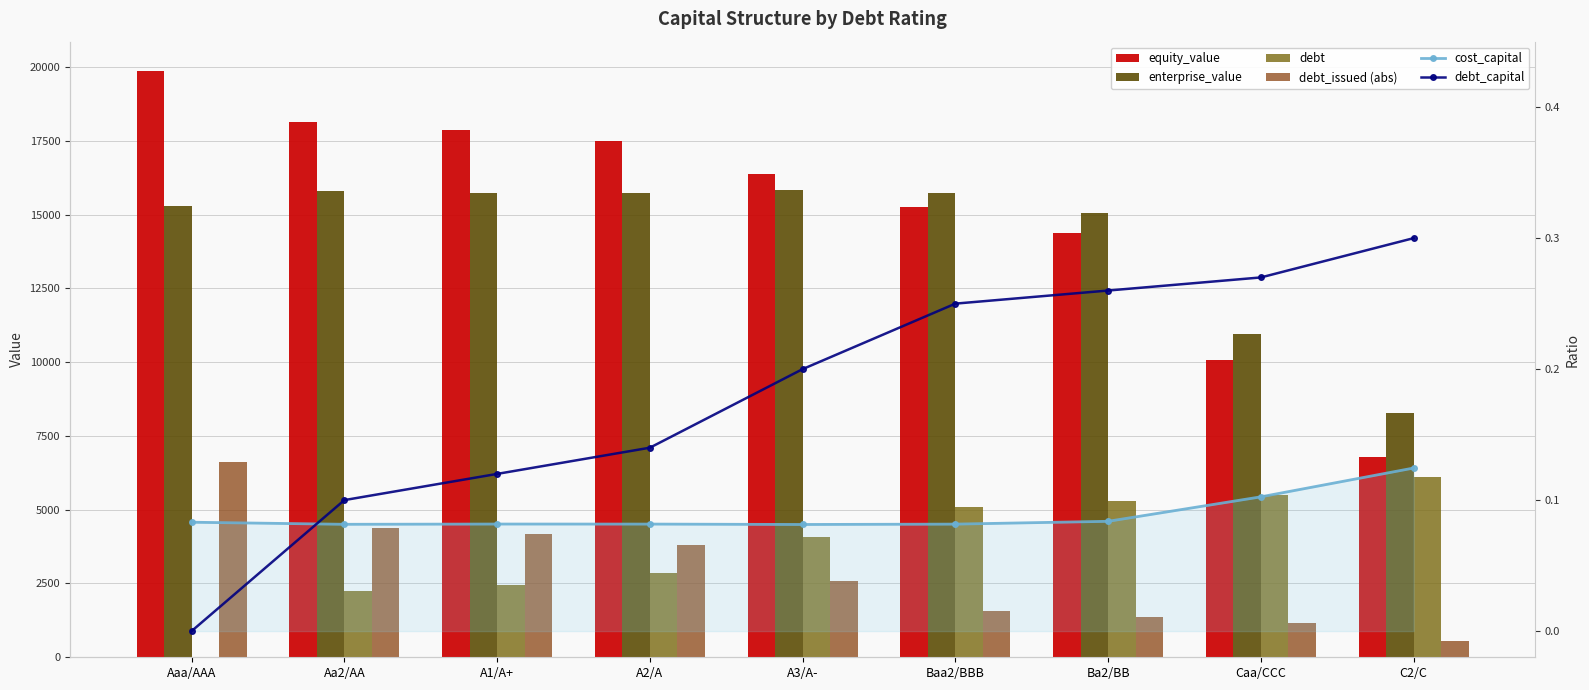

Reading left to right, transcribe all the data shown in this chart.

equity_value: Aaa/AAA=19864.1	Aa2/AA=18140.3	A1/A+=17871.7	A2/A=17476.1	A3/A-=16360.1	Baa2/BBB=15251.4	Ba2/BB=14369.9	Caa/CCC=10056.2	C2/C=6784.7
enterprise_value: Aaa/AAA=15276.1	Aa2/AA=15785.7	A1/A+=15720.2	A2/A=15730.6	A3/A-=15832.8	Baa2/BBB=15739.3	Ba2/BB=15060.8	Caa/CCC=10950.2	C2/C=8287.7
debt: Aaa/AAA=0.0	Aa2/AA=2233.4	A1/A+=2436.4	A2/A=2842.5	A3/A-=4060.7	Baa2/BBB=5075.9	Ba2/BB=5278.9	Caa/CCC=5482.0	C2/C=6091.1
debt_issued (abs): Aaa/AAA=6629.9	Aa2/AA=4396.5	A1/A+=4193.5	A2/A=3787.4	A3/A-=2569.2	Baa2/BBB=1554.1	Ba2/BB=1351.0	Caa/CCC=1148.0	C2/C=538.9
cost_capital: Aaa/AAA=0.1	Aa2/AA=0.1	A1/A+=0.1	A2/A=0.1	A3/A-=0.1	Baa2/BBB=0.1	Ba2/BB=0.1	Caa/CCC=0.1	C2/C=0.1
debt_capital: Aaa/AAA=0.0	Aa2/AA=0.1	A1/A+=0.1	A2/A=0.1	A3/A-=0.2	Baa2/BBB=0.2	Ba2/BB=0.3	Caa/CCC=0.3	C2/C=0.3